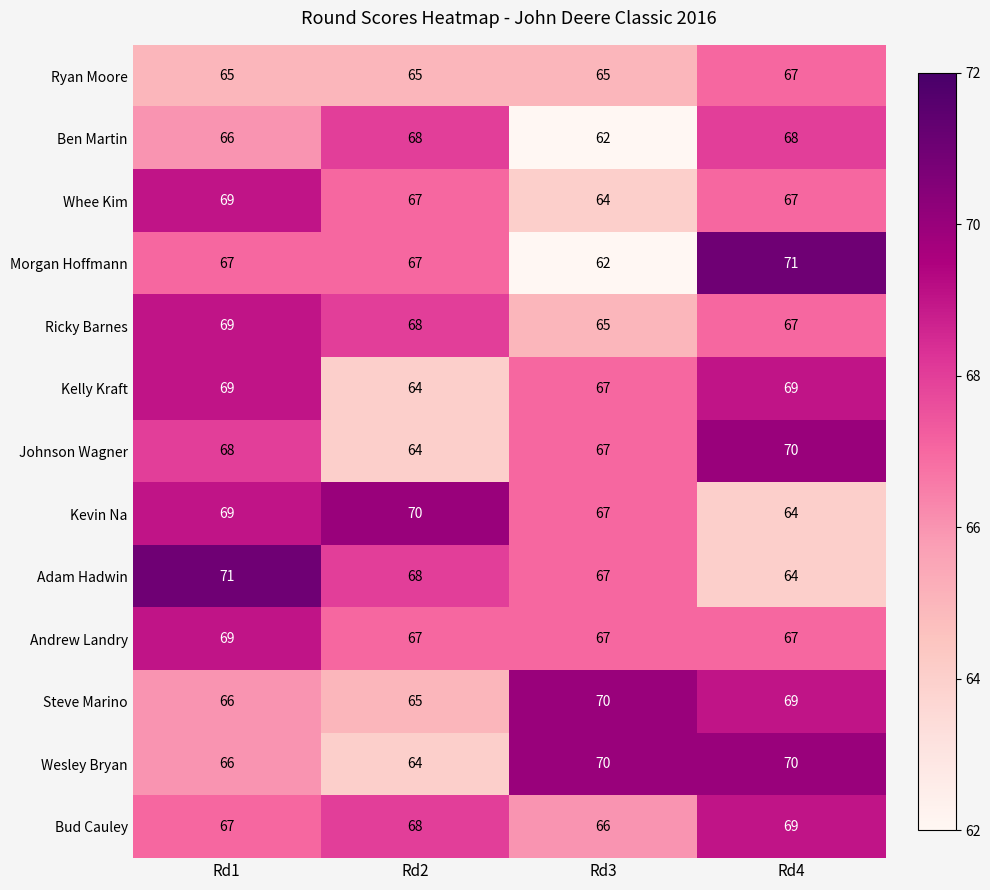

What is the difference between the highest and lowest values at Rd4?

7